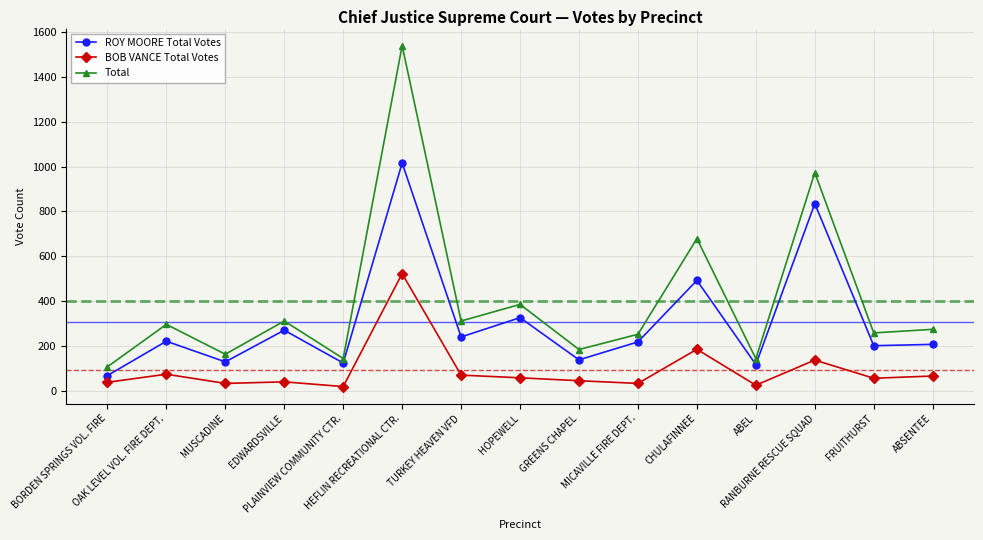

What is the value of the ROY MOORE Total Votes point at the 15th from the left?

208